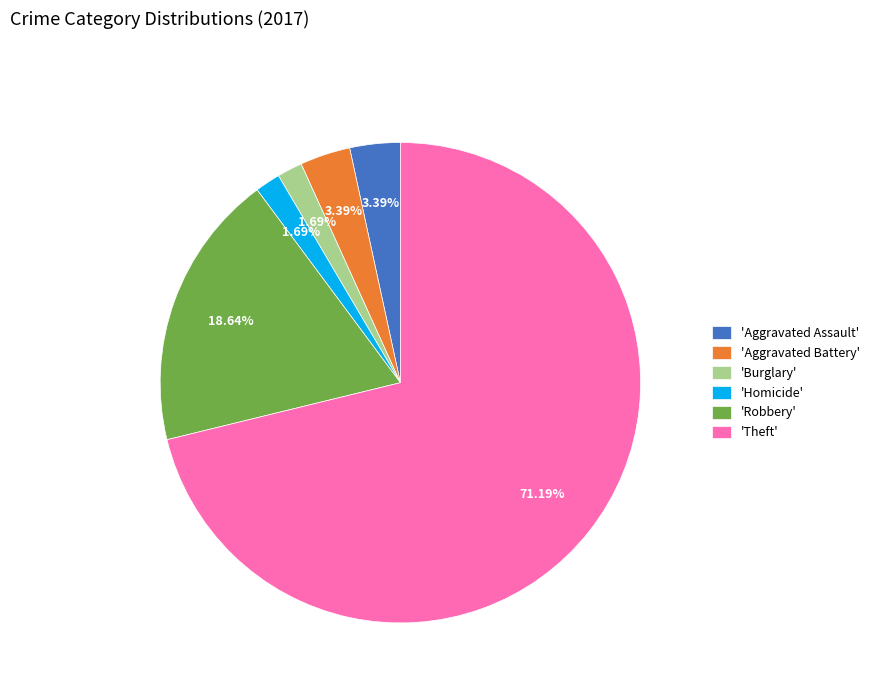

Between 'Burglary' and 'Theft', which is larger?

'Theft'